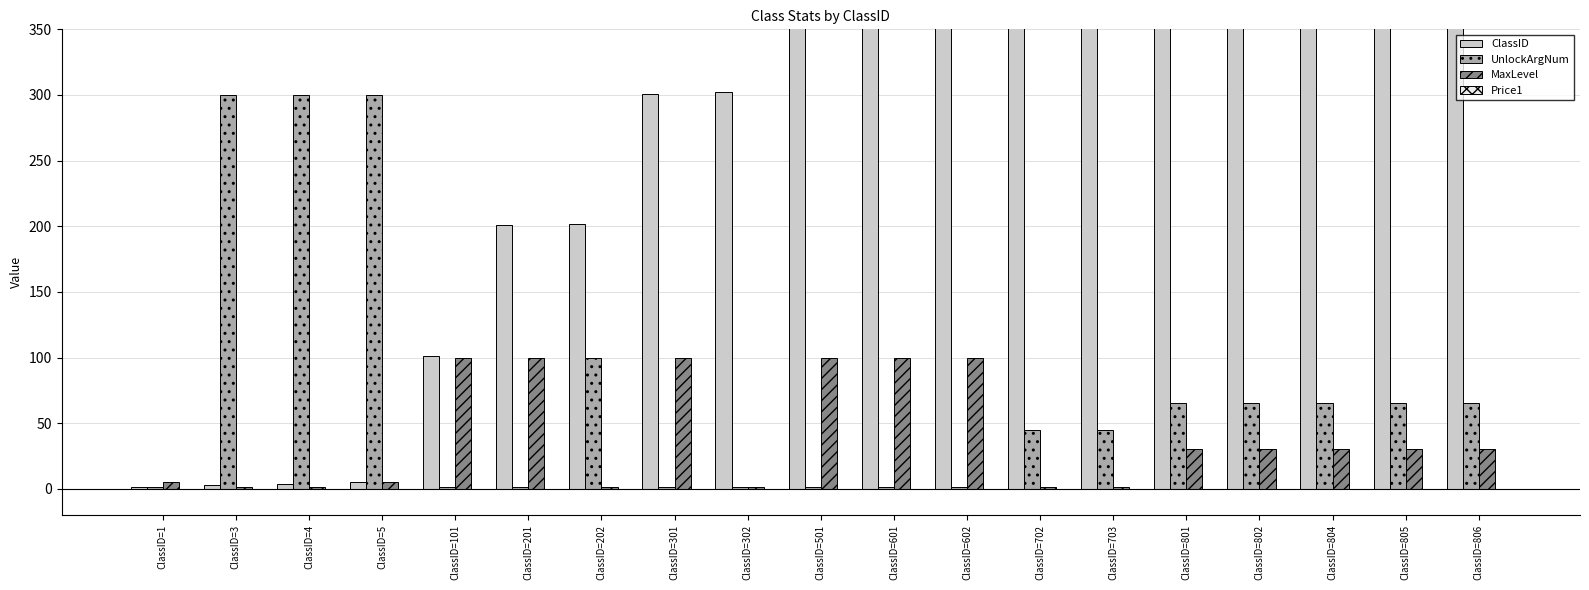

At ClassID=3, list the series in order from largest to smallest.

UnlockArgNum, ClassID, MaxLevel, Price1